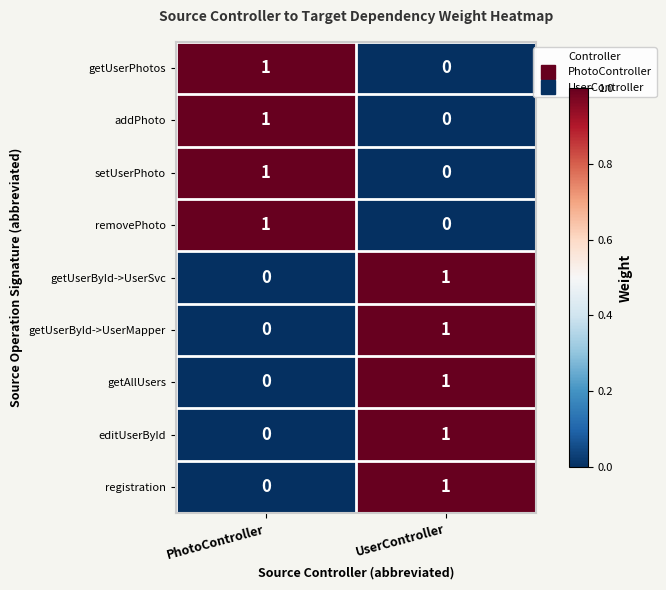

Which category has the lowest value in the addPhoto series?

UserController